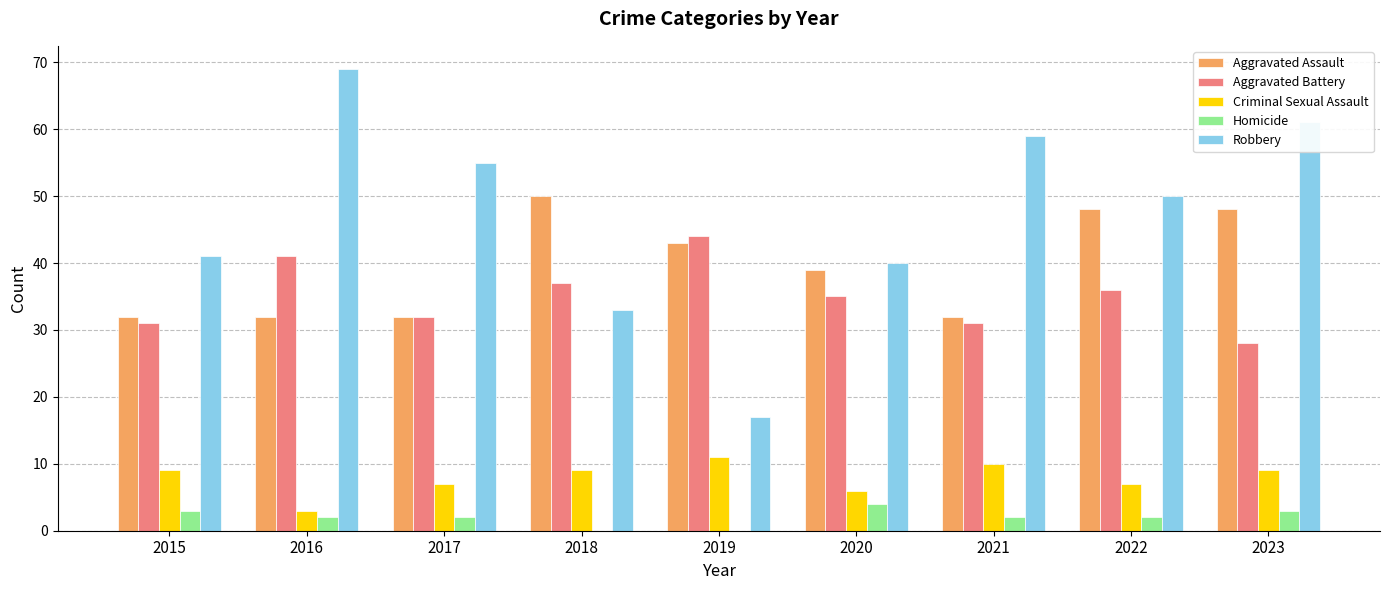

Which category has the highest value across all series?

2016